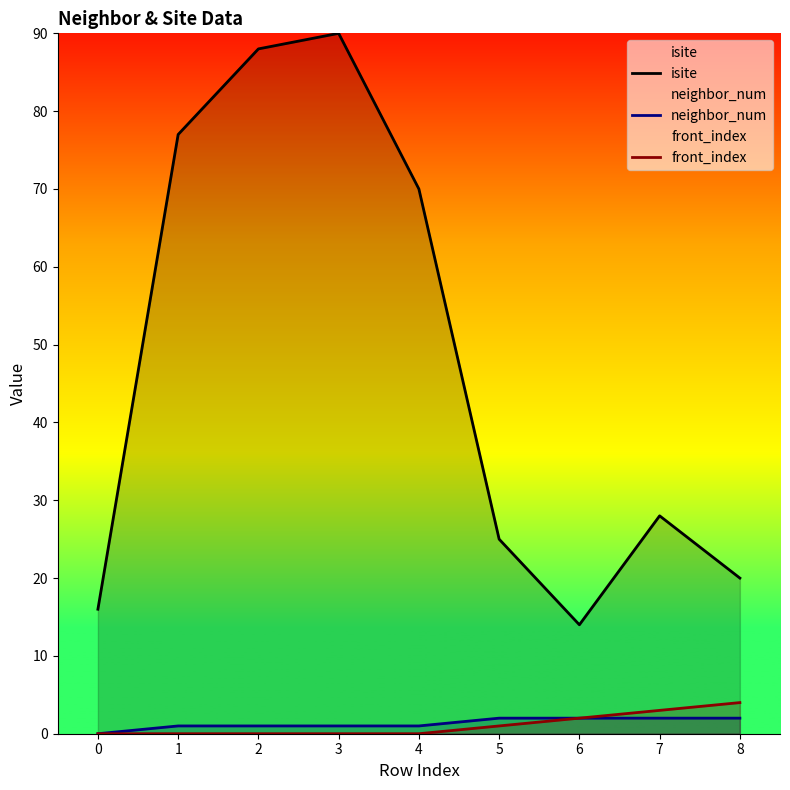

True or false: neighbor_num has a value of 1 at 2.

True